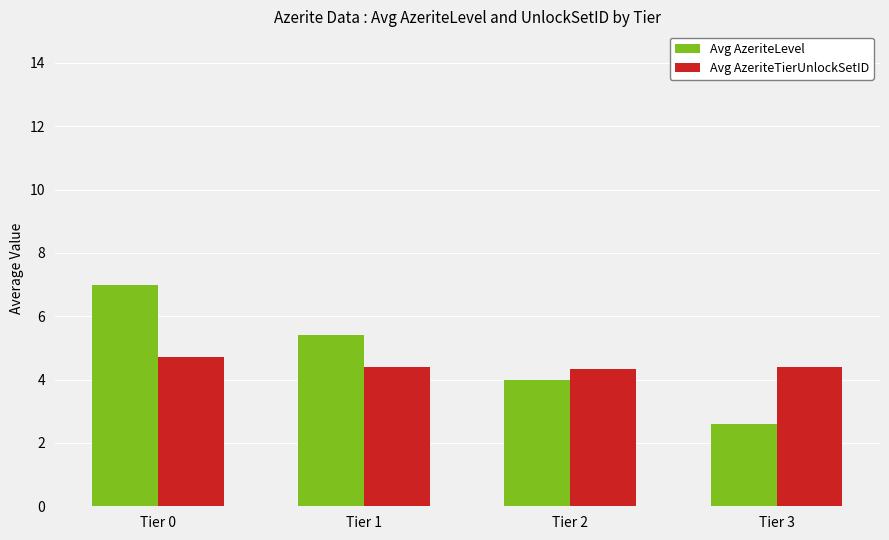

What is the spread (max minus min) of values at Tier 1?

1.0